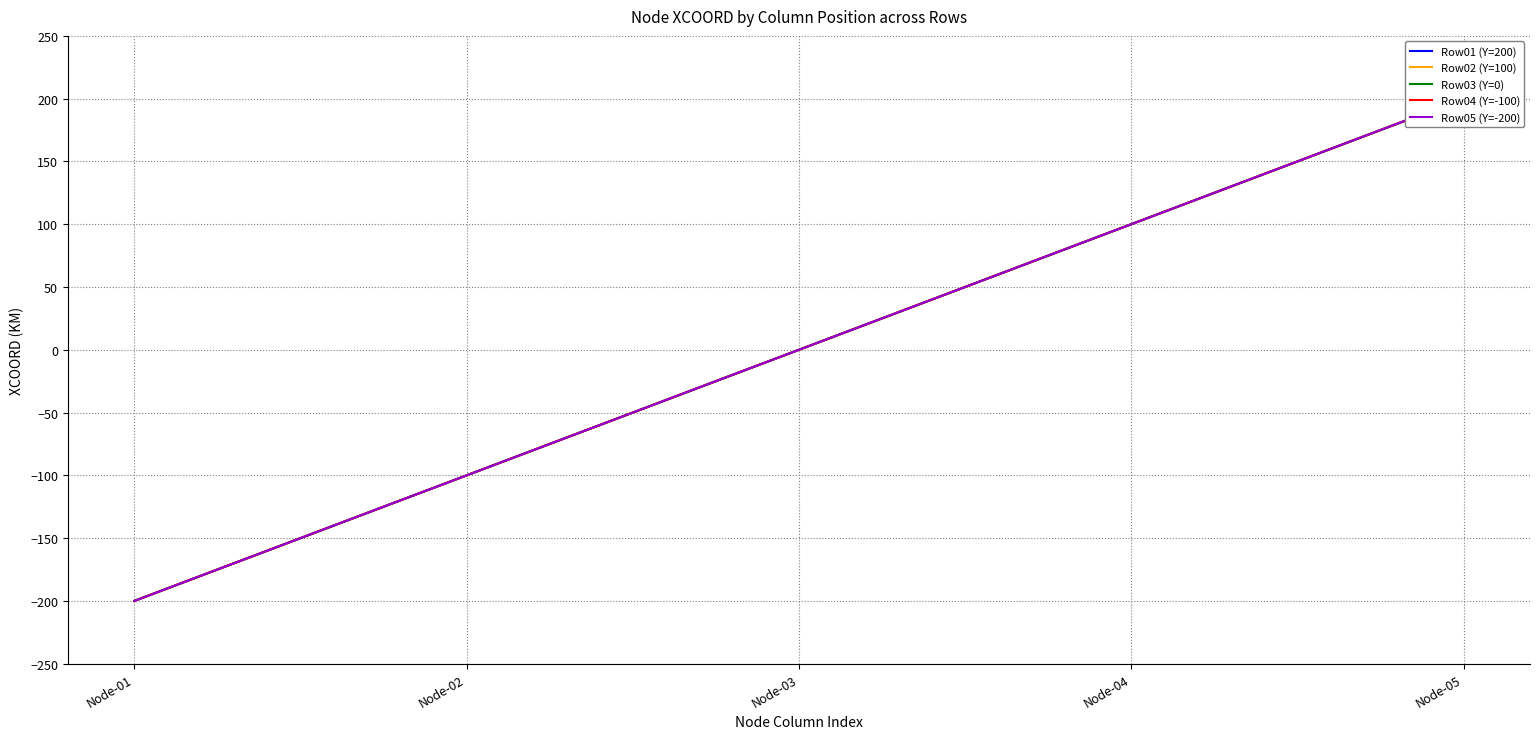

The Row02 (Y=100) series shows -148 at Node-02. True or false?

False